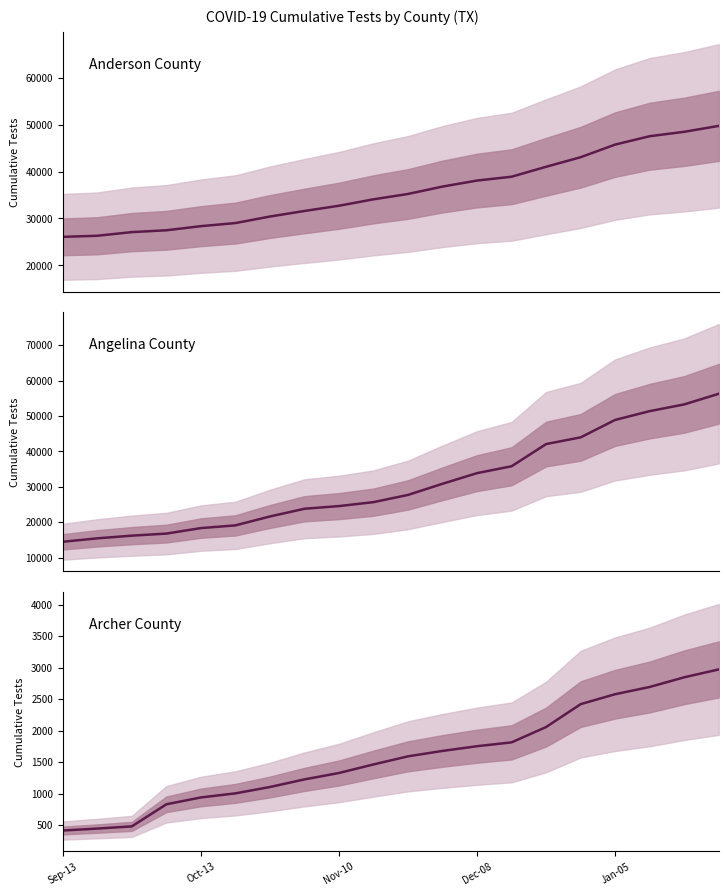

Is it true that Archer County equals 1376 at 5?

False